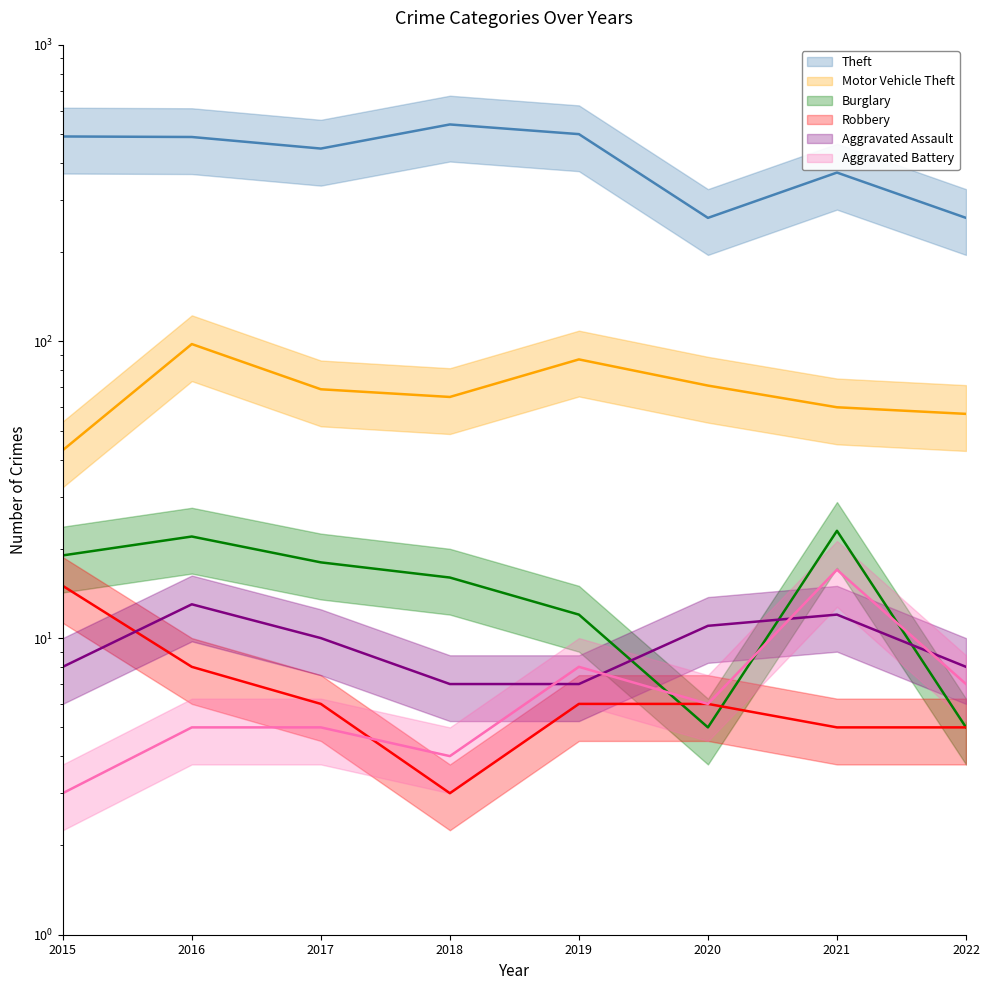

The value of Theft at 2022 is 436. True or false?

False